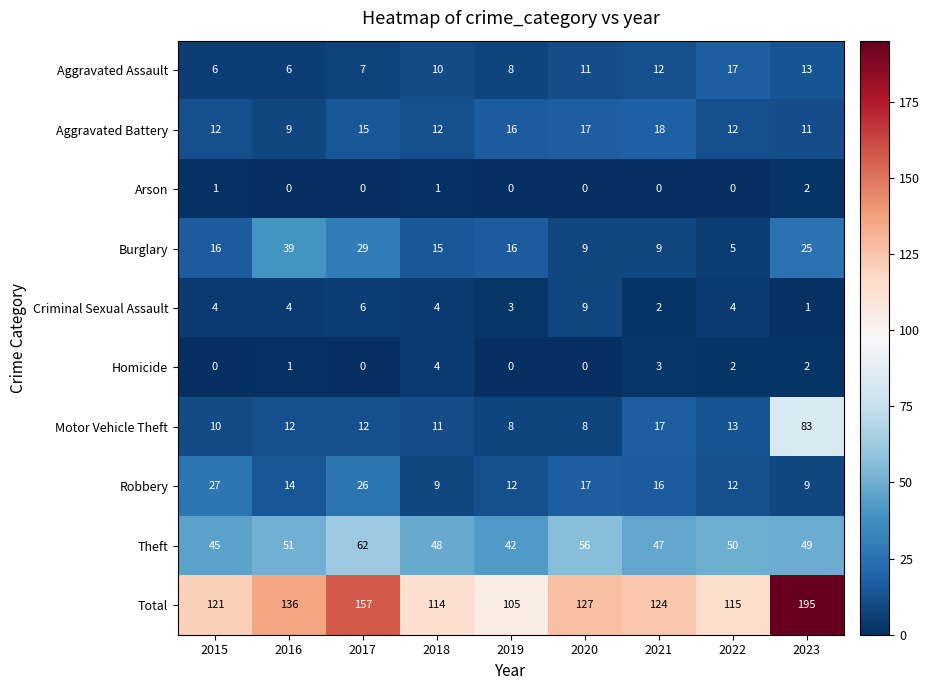

True or false: Robbery has a value of 6 at 2019.

False